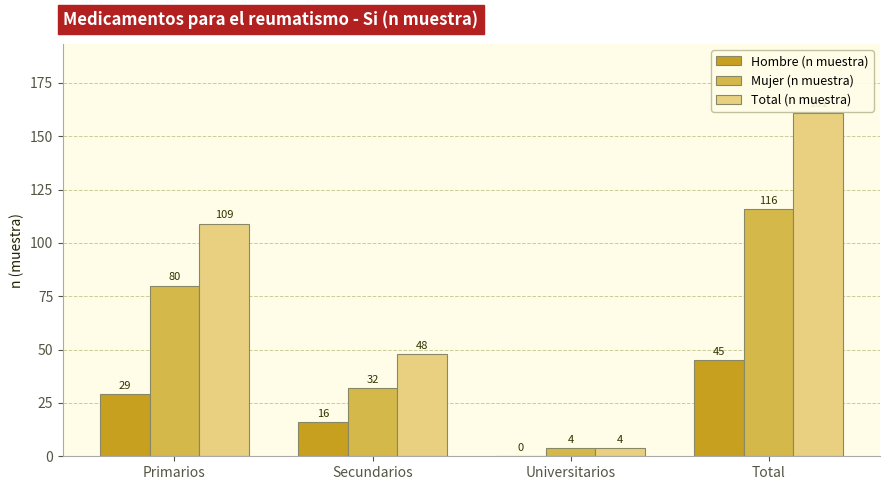

The Total (n muestra) series shows 50 at Primarios. True or false?

False